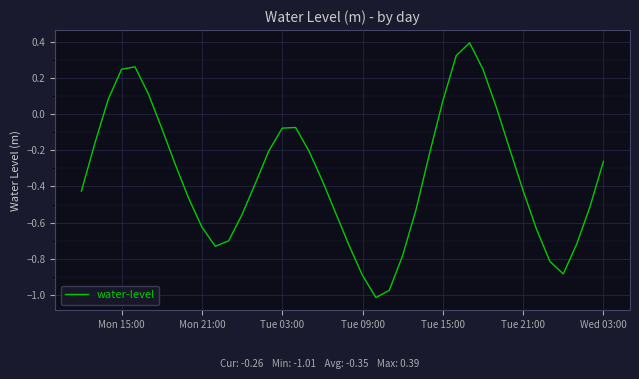

True or false: the data has more than 0 interior local peaks.

True